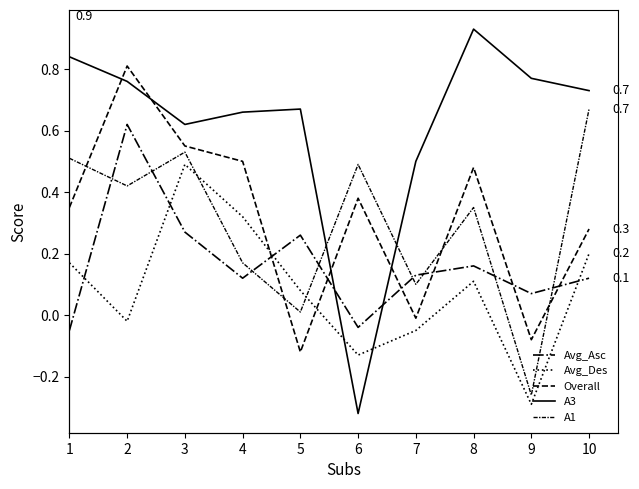

In A3, how many points are higher than both neighbors (excluding endpoints)?

2